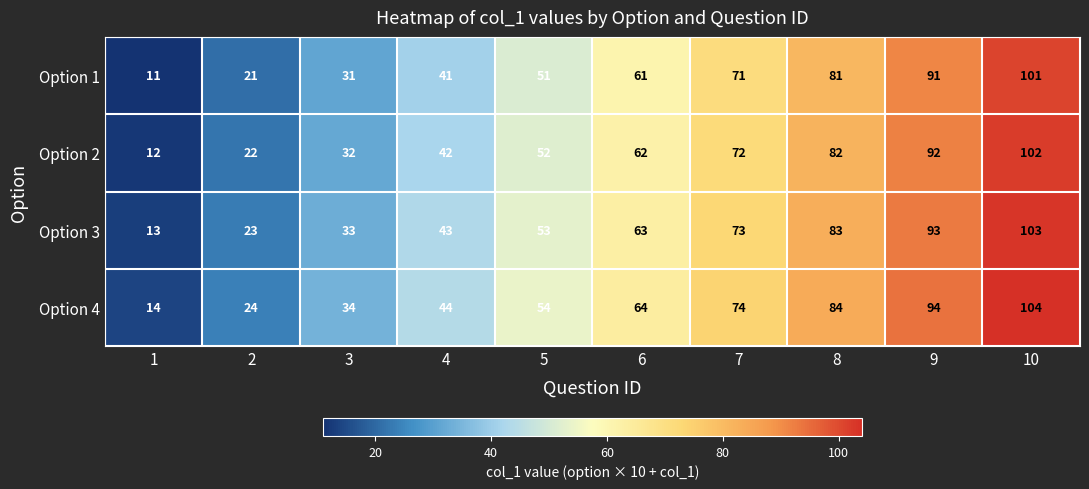

What is the greatest value displayed?

104